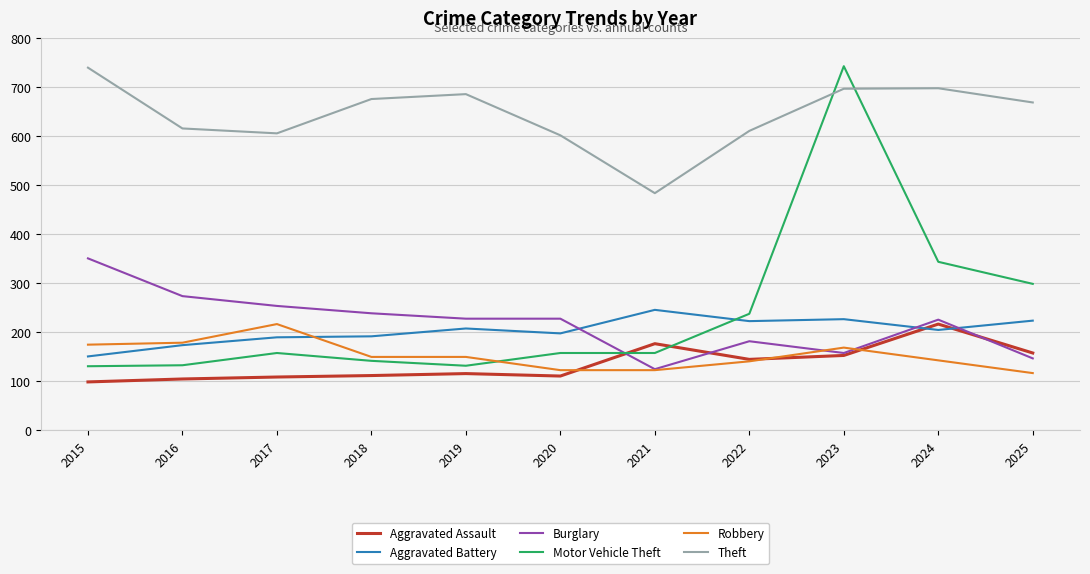

What is the average value of the Aggravated Battery series?

203